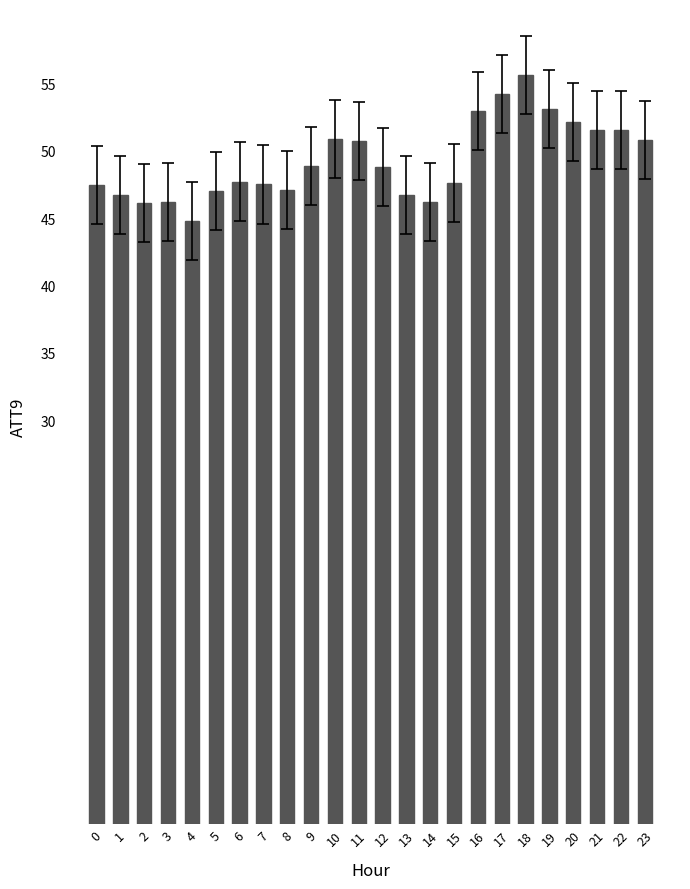

Approximately how many times larger is the value at 3 compared to 18?

0.8